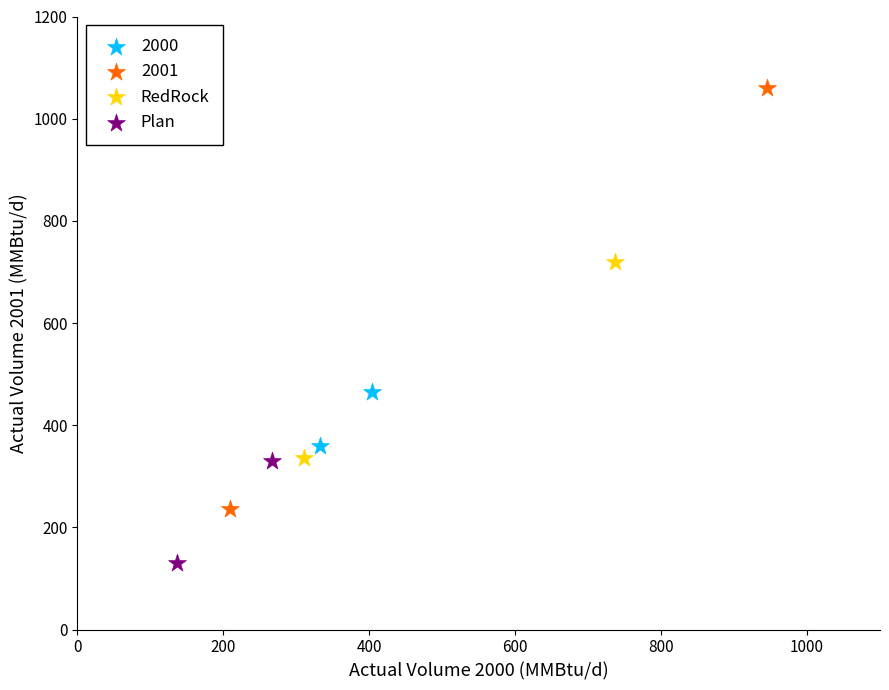

Which series reaches the maximum Y coordinate?

2001